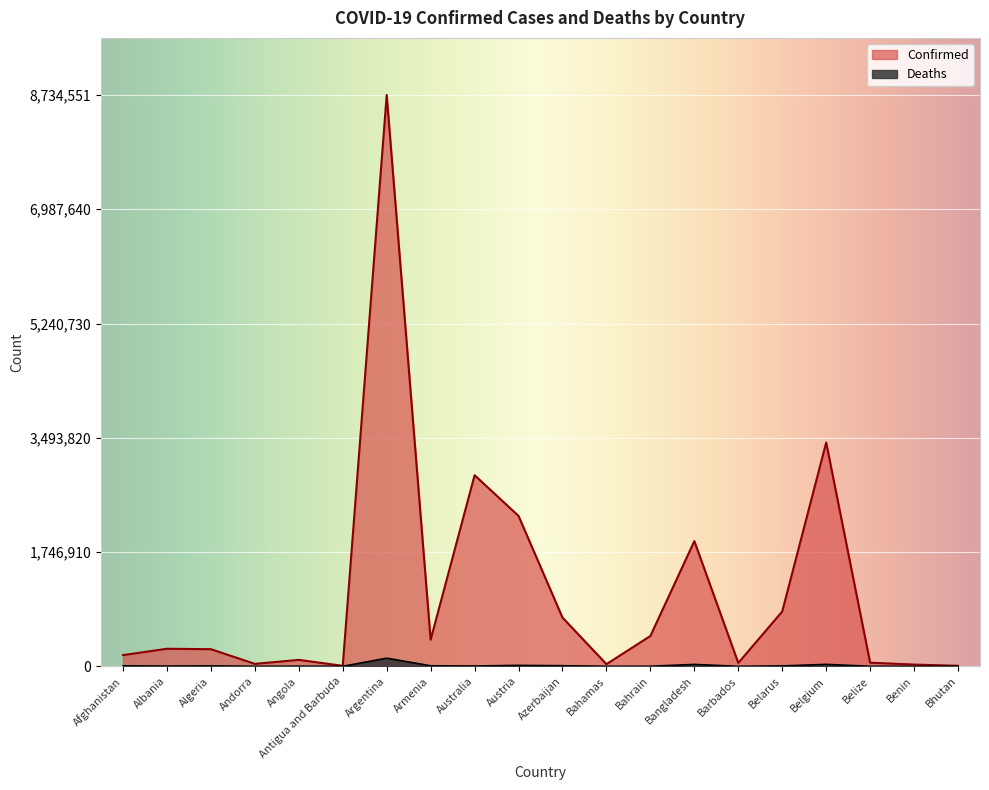

What is the lowest value of the Confirmed series?

7331